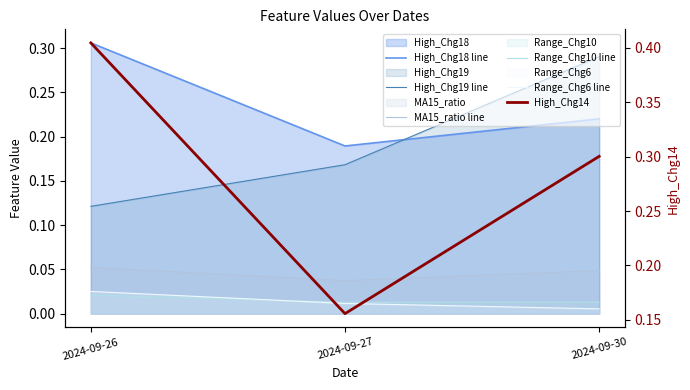

How many data points does each series have?

3